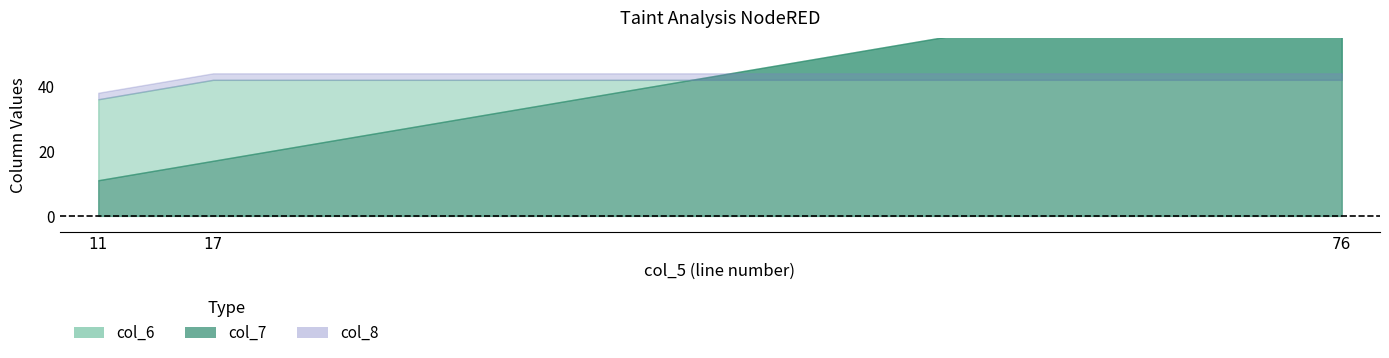

How many series are shown in this chart?

3